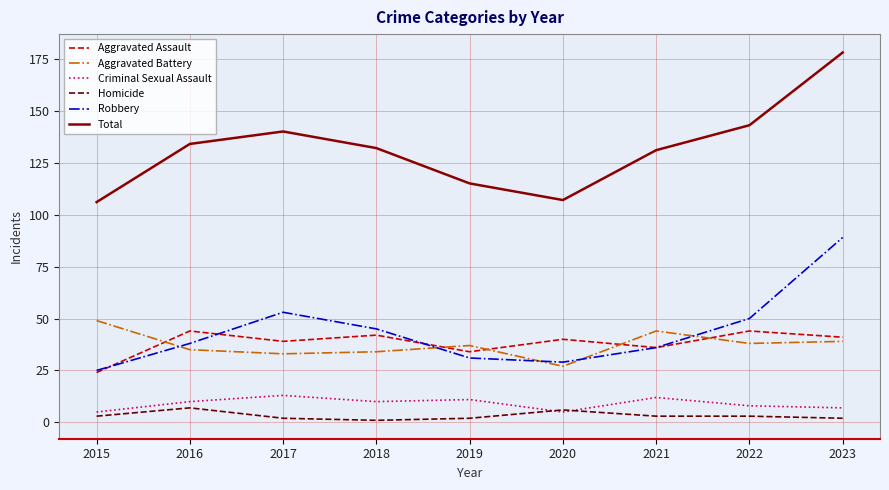

Reading left to right, what are all the values shown in this chart?

Aggravated Assault: 2015=24	2016=44	2017=39	2018=42	2019=34	2020=40	2021=36	2022=44	2023=41
Aggravated Battery: 2015=49	2016=35	2017=33	2018=34	2019=37	2020=27	2021=44	2022=38	2023=39
Criminal Sexual Assault: 2015=5	2016=10	2017=13	2018=10	2019=11	2020=5	2021=12	2022=8	2023=7
Homicide: 2015=3	2016=7	2017=2	2018=1	2019=2	2020=6	2021=3	2022=3	2023=2
Robbery: 2015=25	2016=38	2017=53	2018=45	2019=31	2020=29	2021=36	2022=50	2023=89
Total: 2015=106	2016=134	2017=140	2018=132	2019=115	2020=107	2021=131	2022=143	2023=178